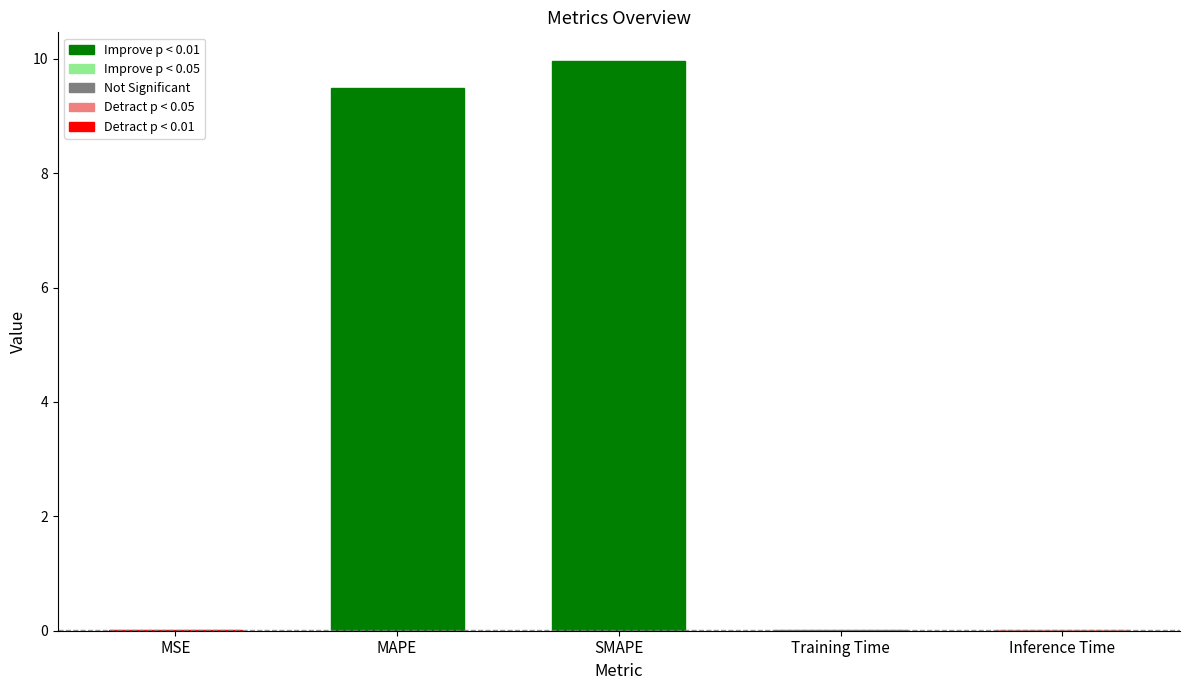

What is the sum of all values?

19.5